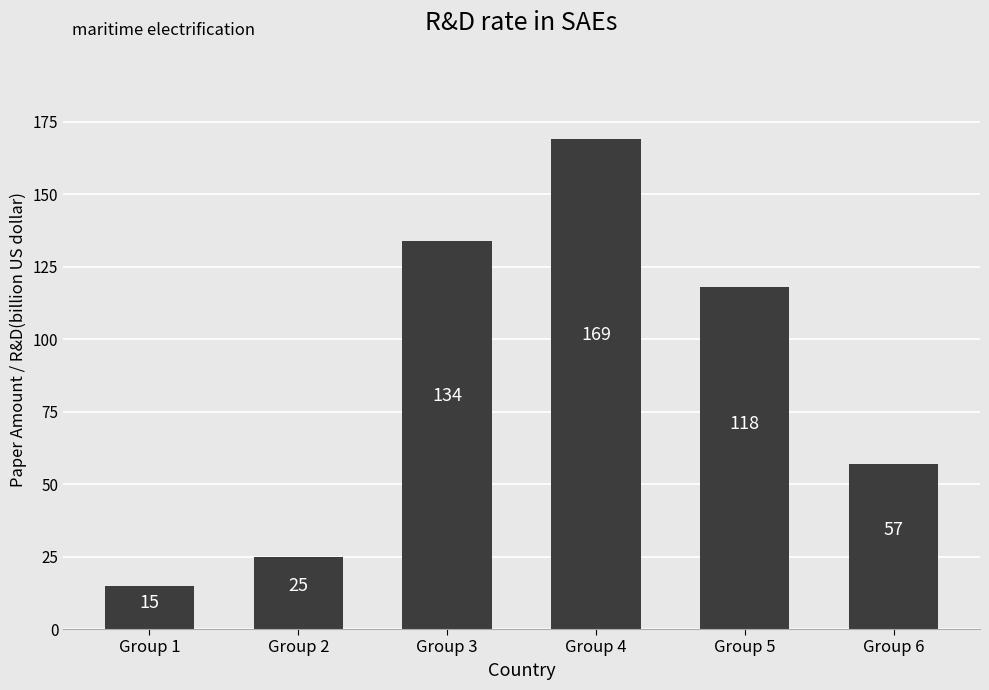

What is the sum of the values at Group 2 and Group 1?

40